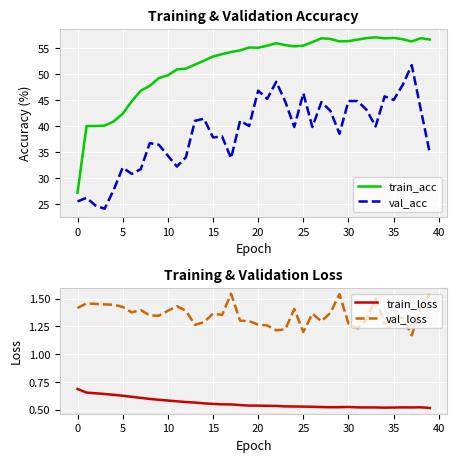

True or false: train_acc and val_acc intersect in this chart.

False